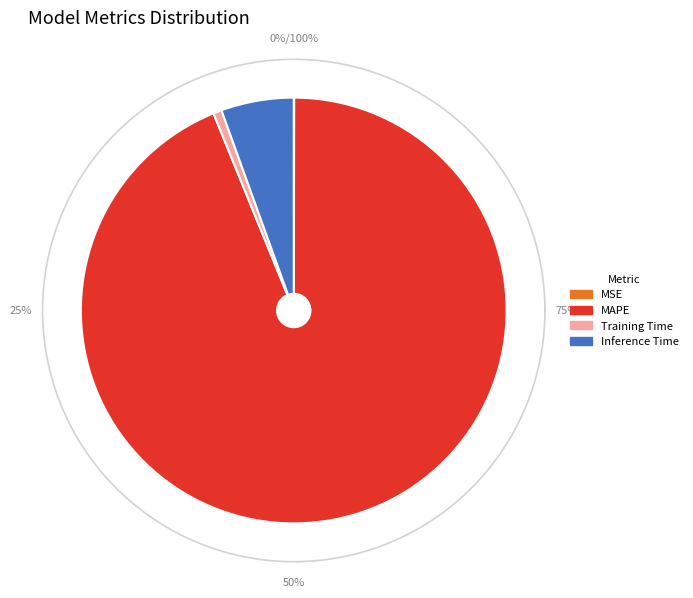

To the nearest percent, what percentage of the pie is Training Time?

1%